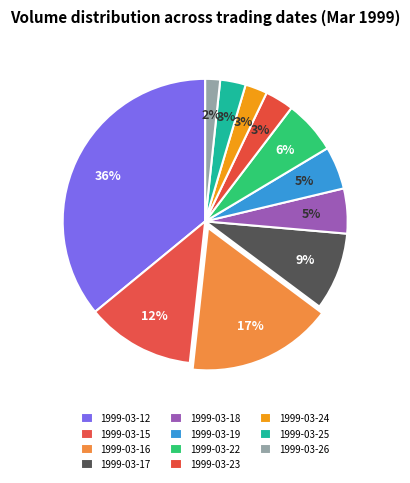

How many segments does this pie chart have?

11